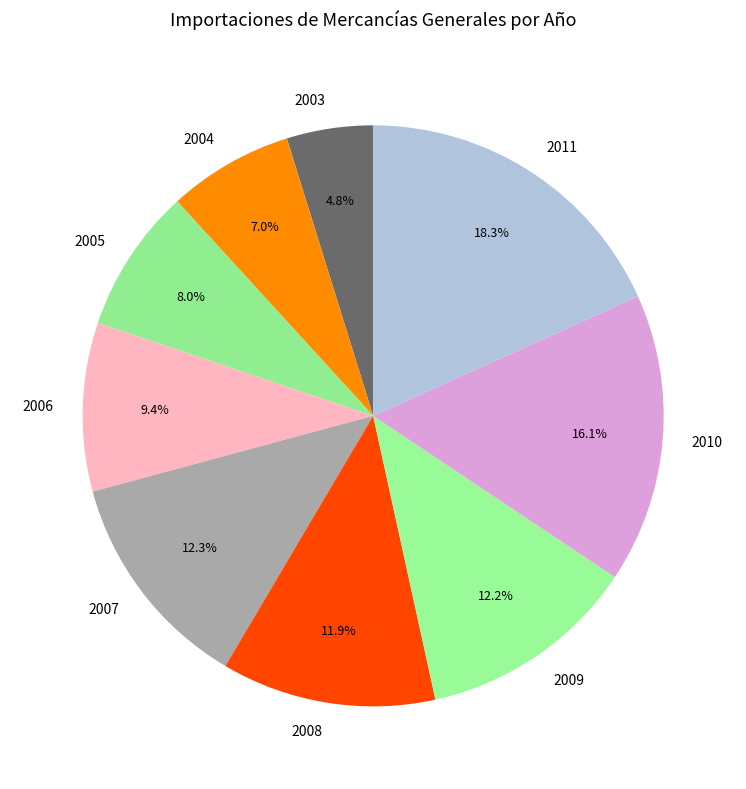

The 2003 slice represents 5% of the pie. True or false?

True